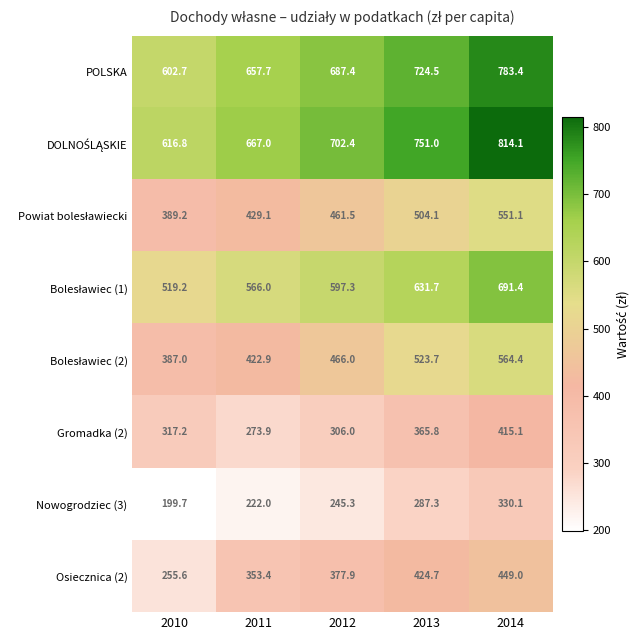

Which category has the lowest value across all series?

2010